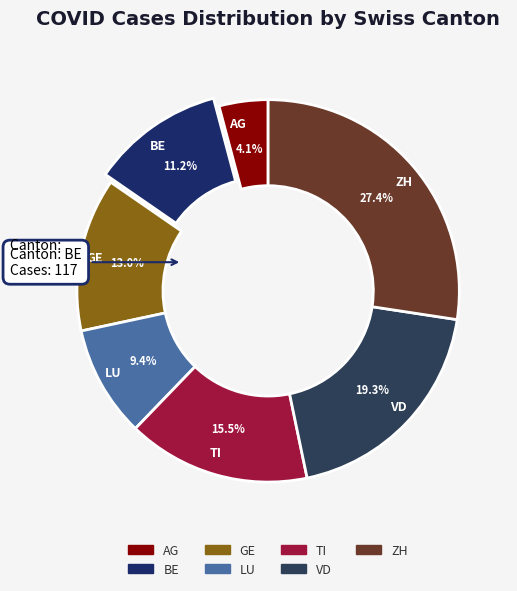

To the nearest percent, what is the difference between the GE and VD slice percentages?

6%